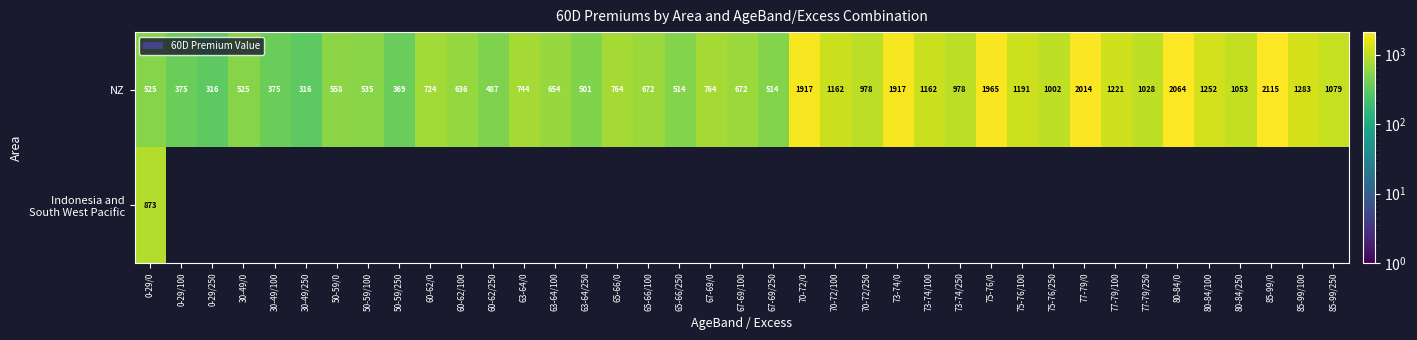

What is the approximate value of NZ at 63-64/100?

654